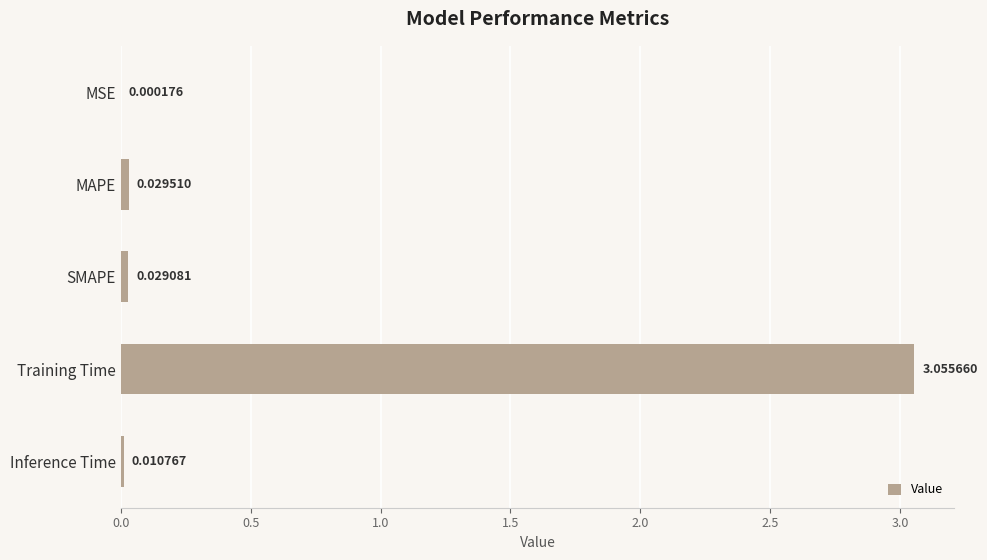

Between Training Time and MAPE, which is larger?

Training Time